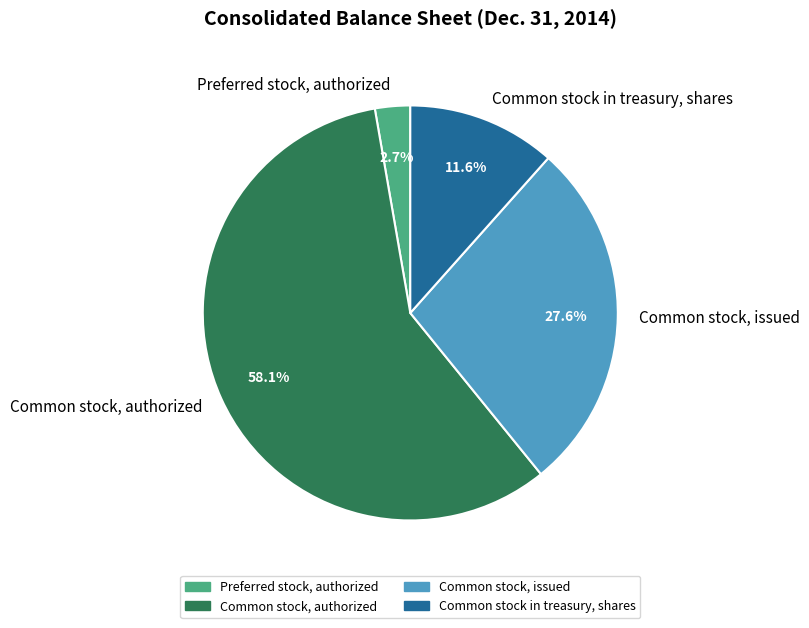

True or false: Common stock, issued accounts for 28% of the total.

True